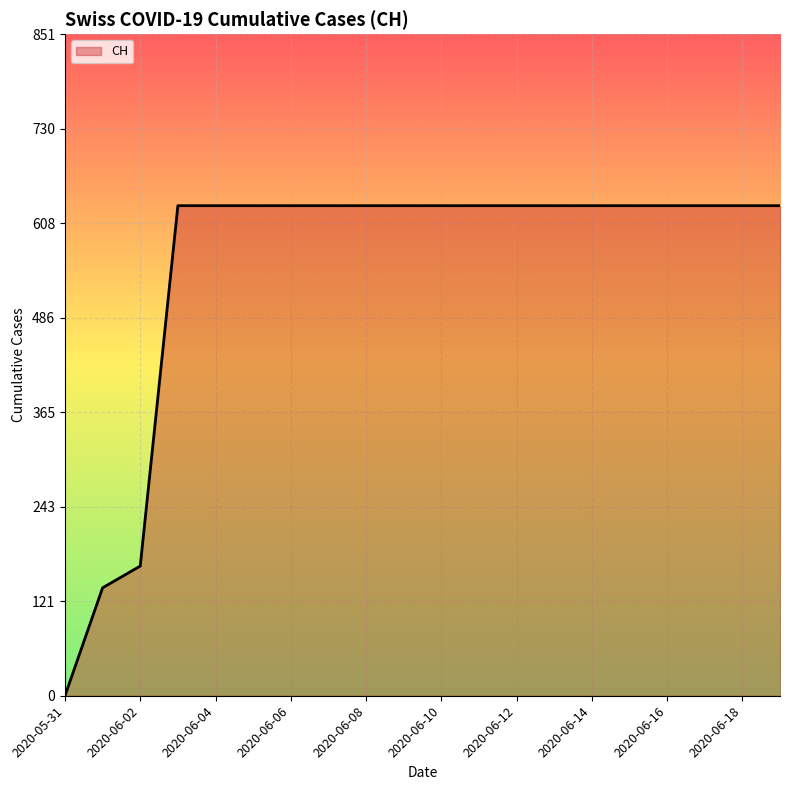

How many lines are shown in the chart?

1